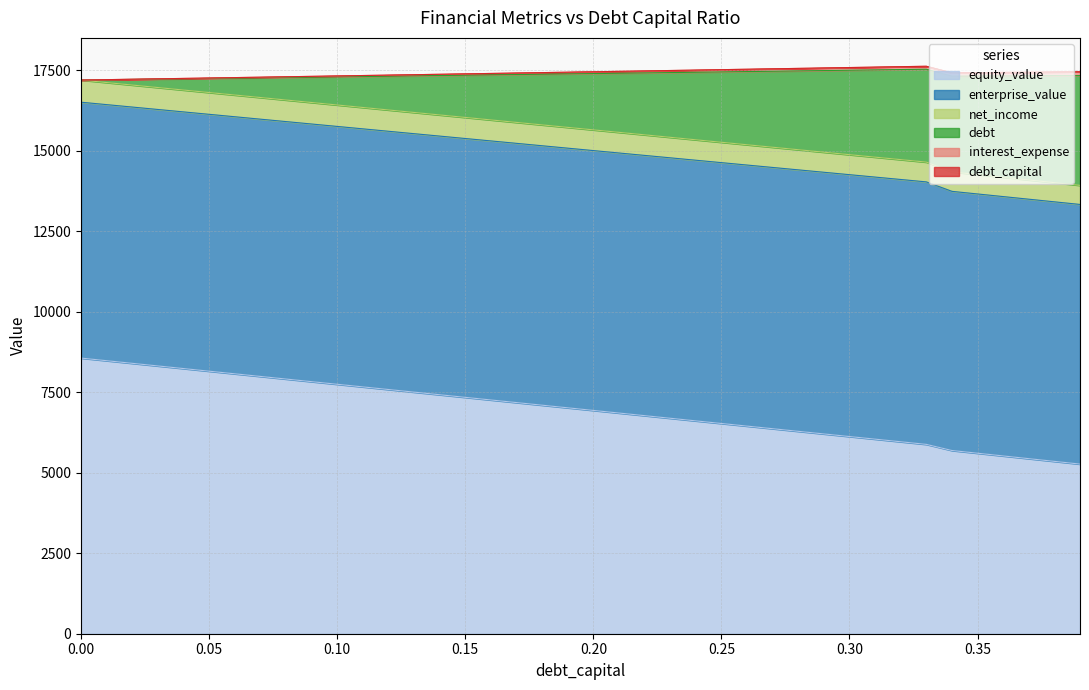

What is the minimum value for equity_value?

5266.9